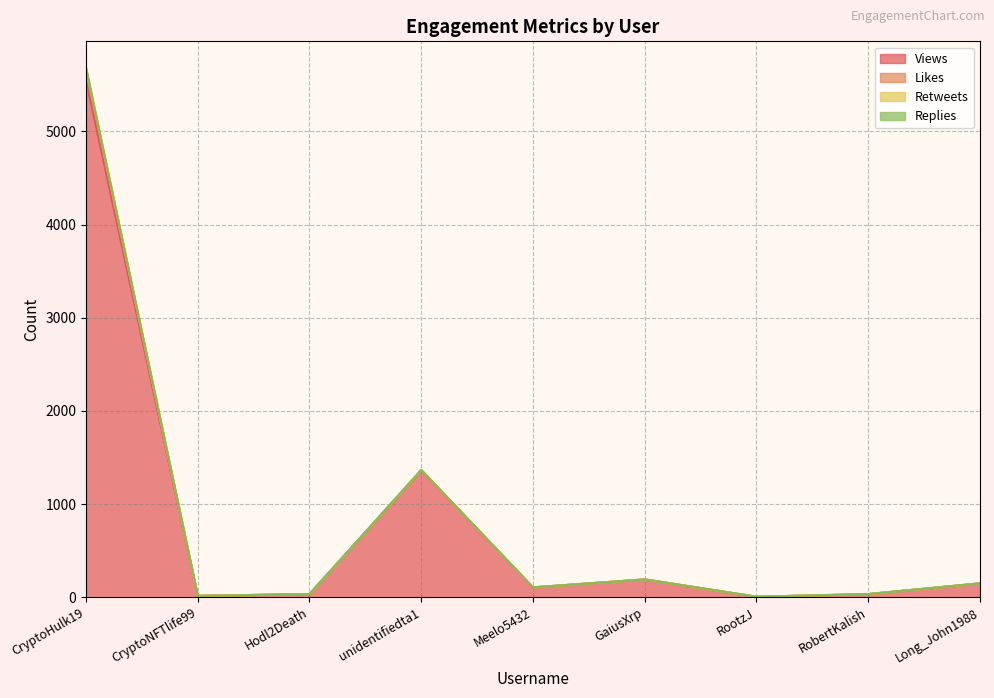

What is the maximum value for Views?

5547